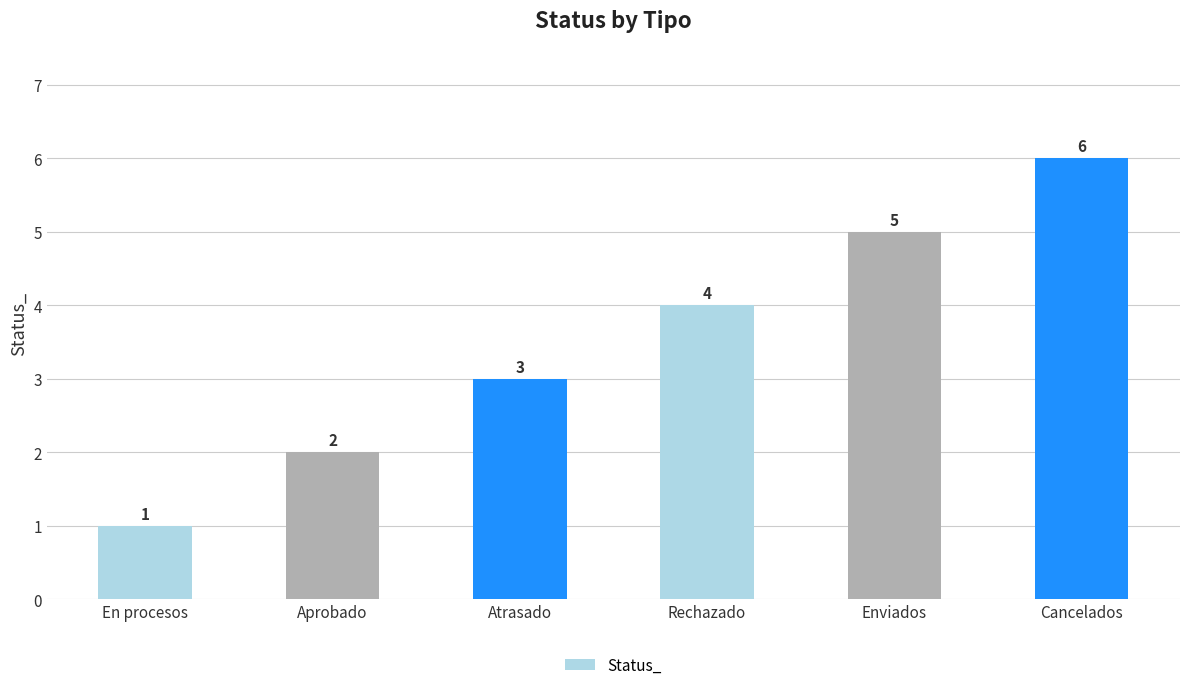

What is the difference between the second highest and second lowest values?

3